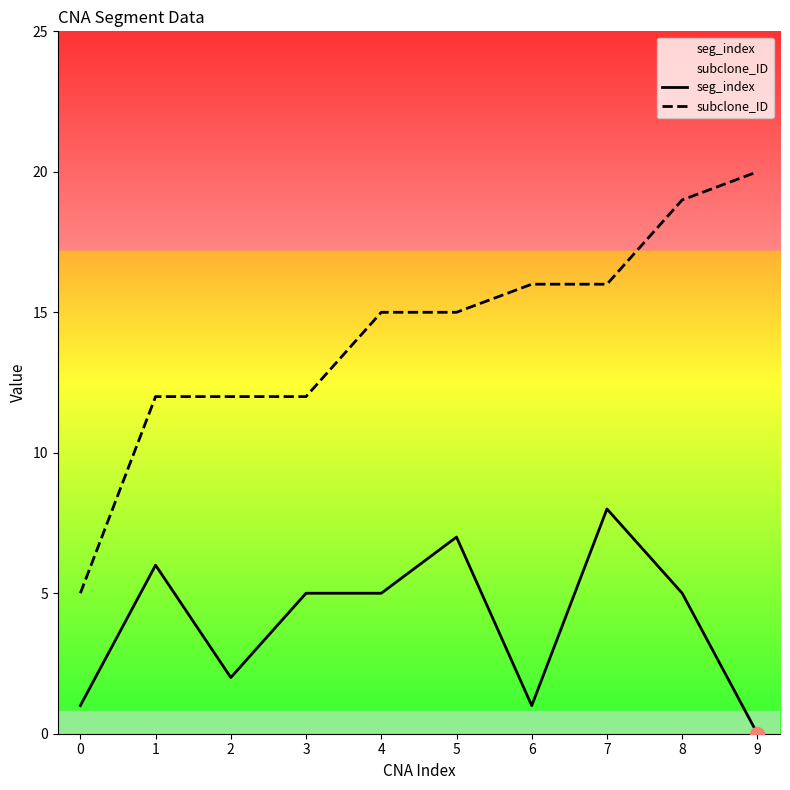

How many series are shown in this chart?

2